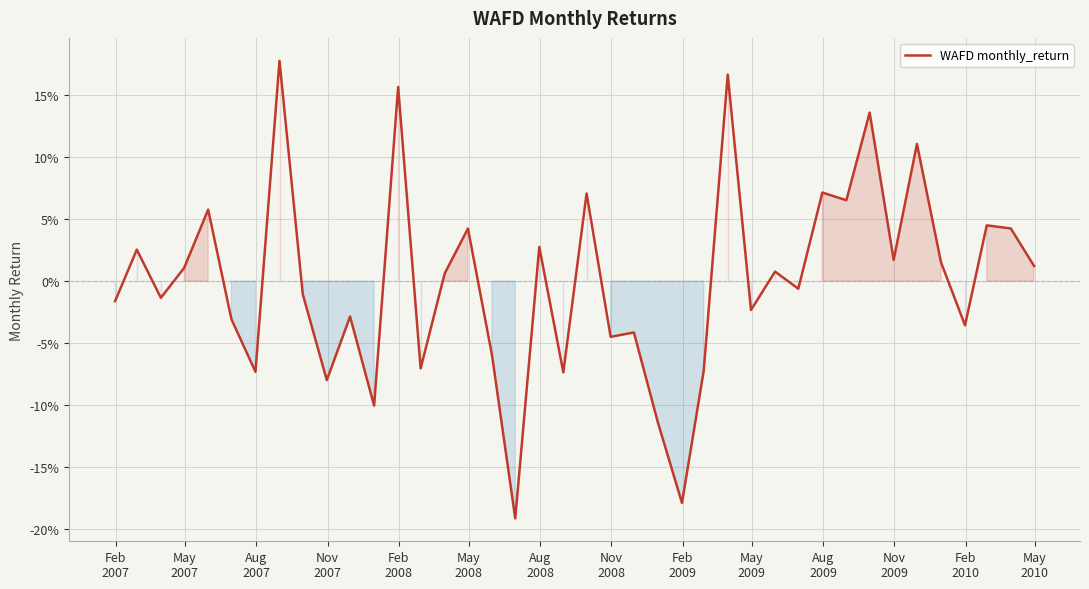

True or false: the data has more than 2 interior local peaks.

True